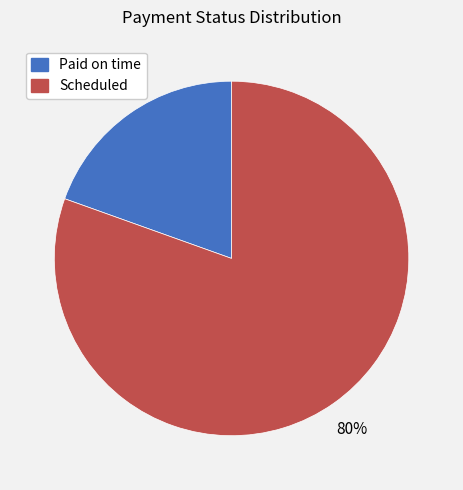

To the nearest percent, what is the average slice percentage?

50%